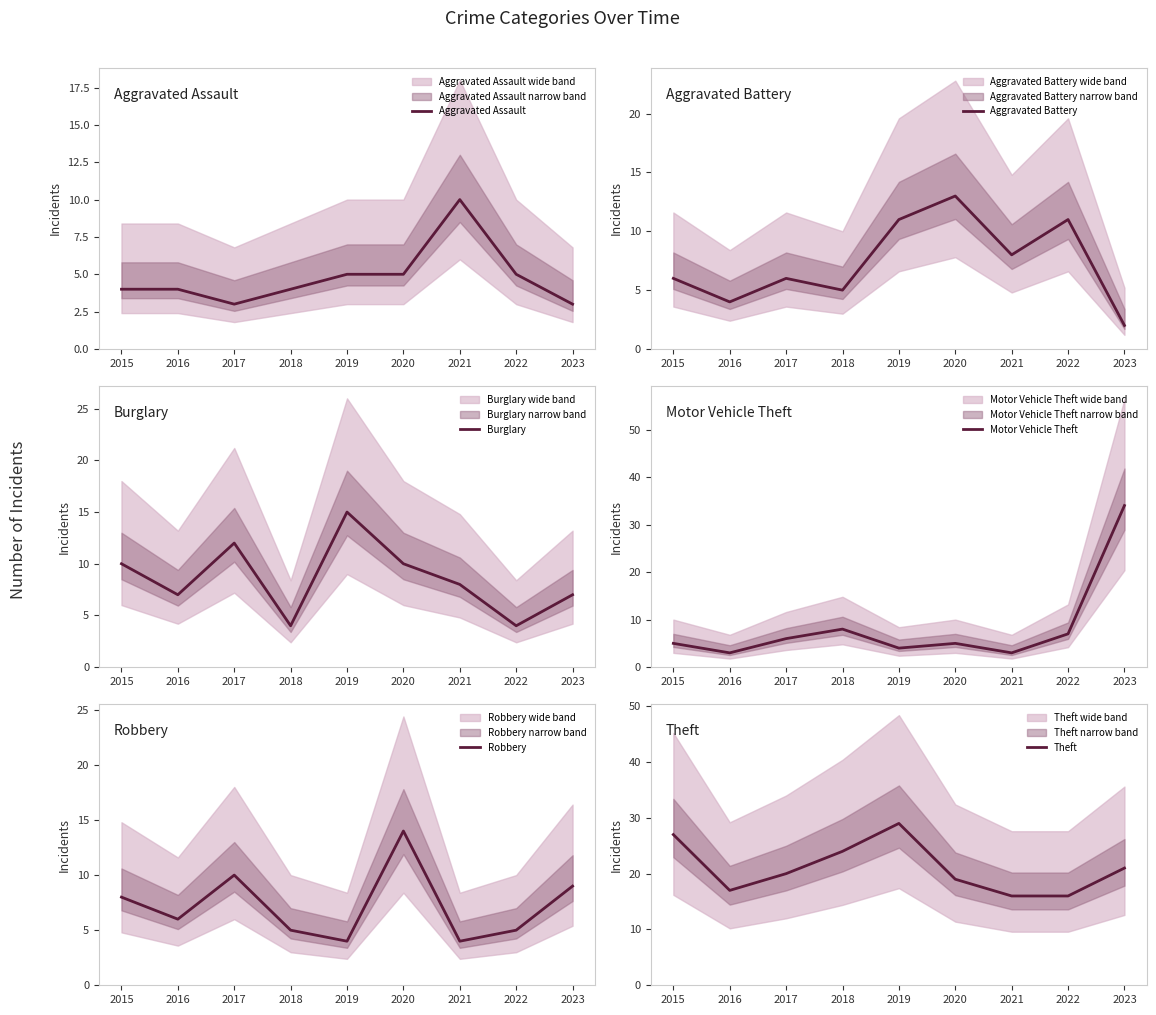

How many lines are shown in the chart?

6